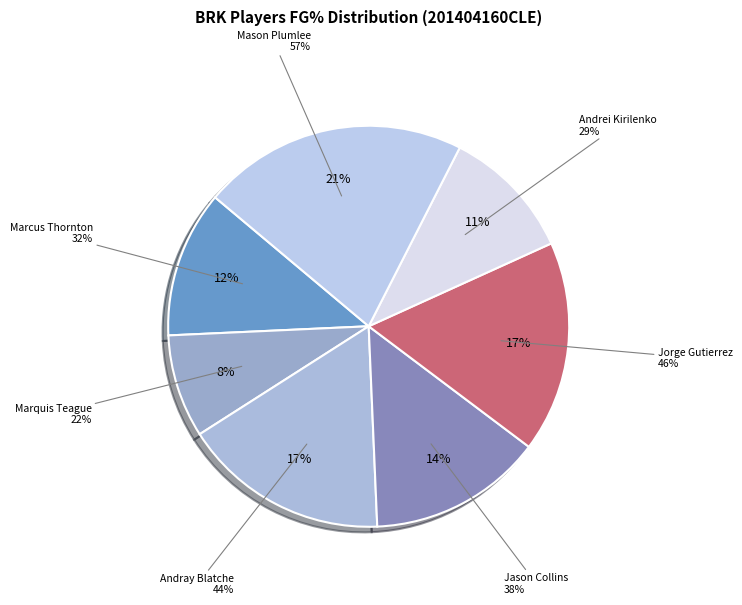

What portion of the pie excludes Jason Collins?

85.9%